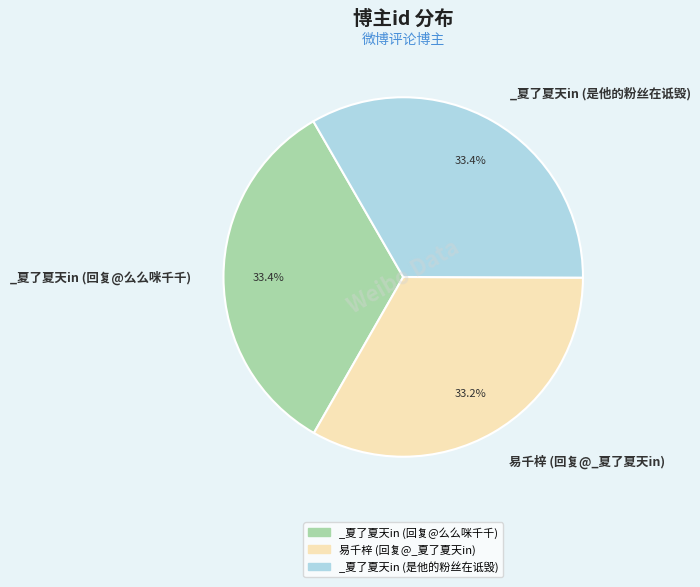

Is it true that _夏了夏天in (回复@么么咪千千) is 33% of the pie?

True